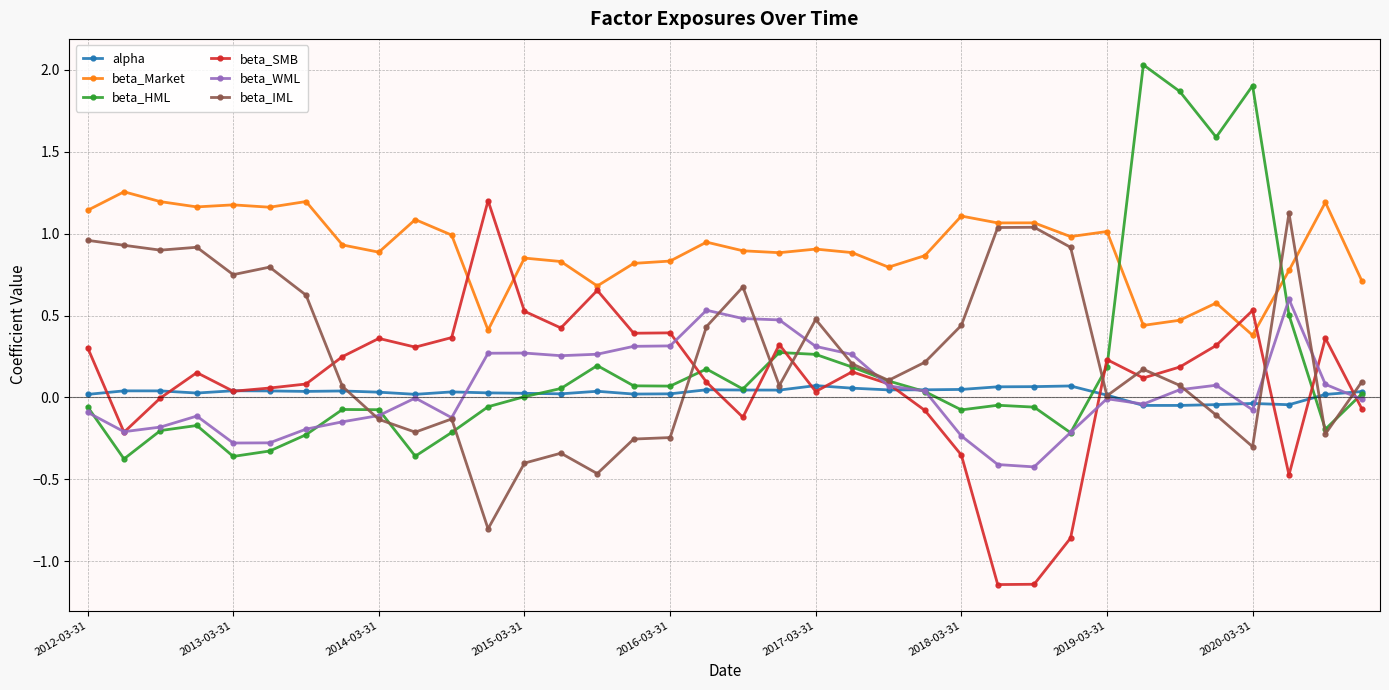

True or false: beta_WML and beta_Market cross at least once.

False